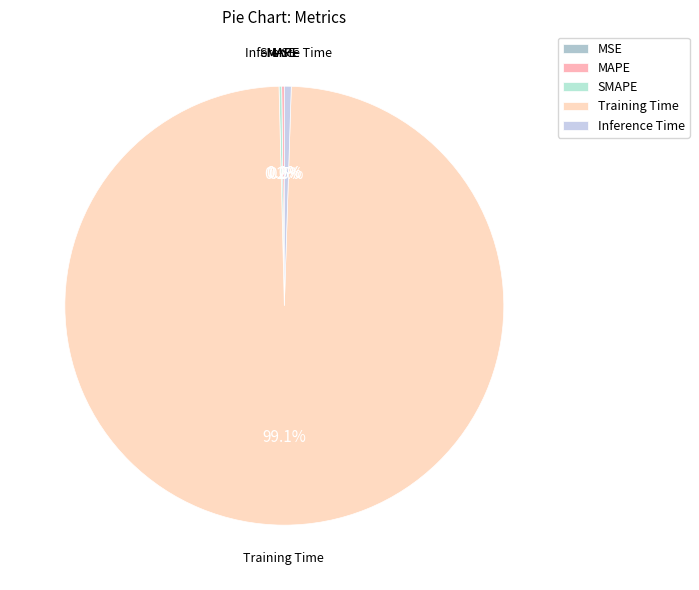

The Training Time slice represents 99% of the pie. True or false?

True